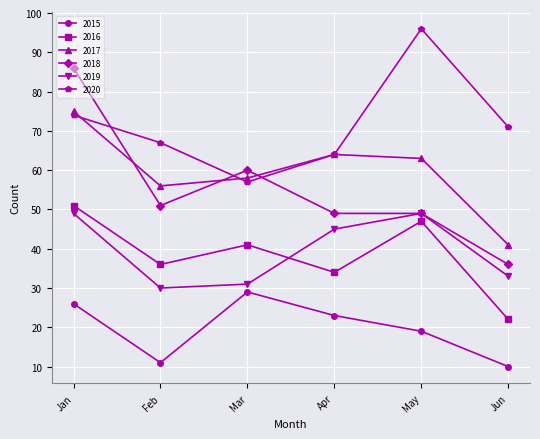

Which series has the widest spread of values?

2018